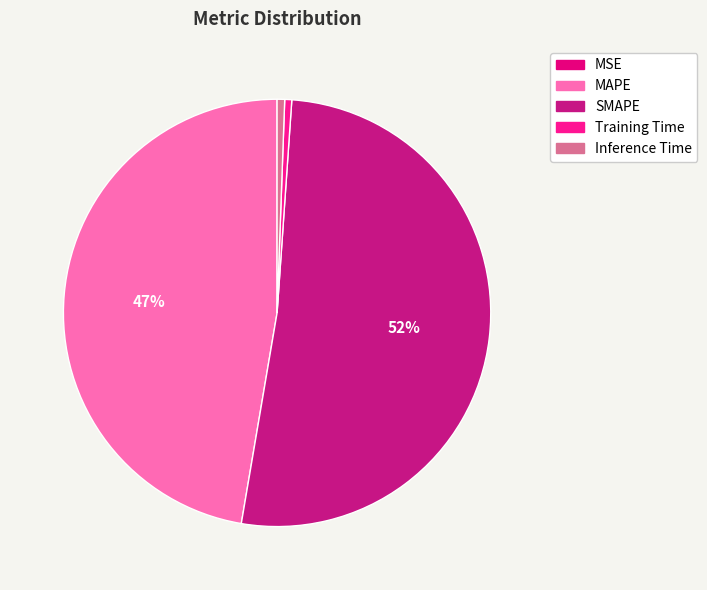

What is the change in value from MSE to Training Time?

+0.2